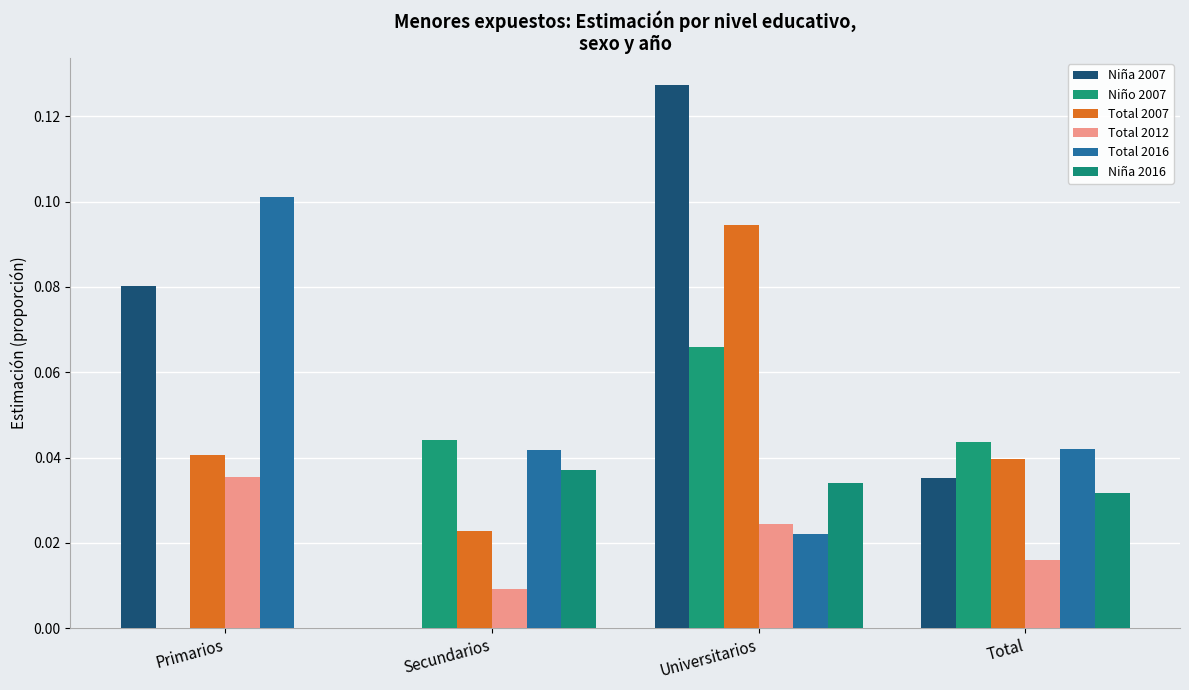

Rank the series by their maximum value, from lowest to highest.

Total 2012, Niña 2016, Niño 2007, Total 2007, Total 2016, Niña 2007